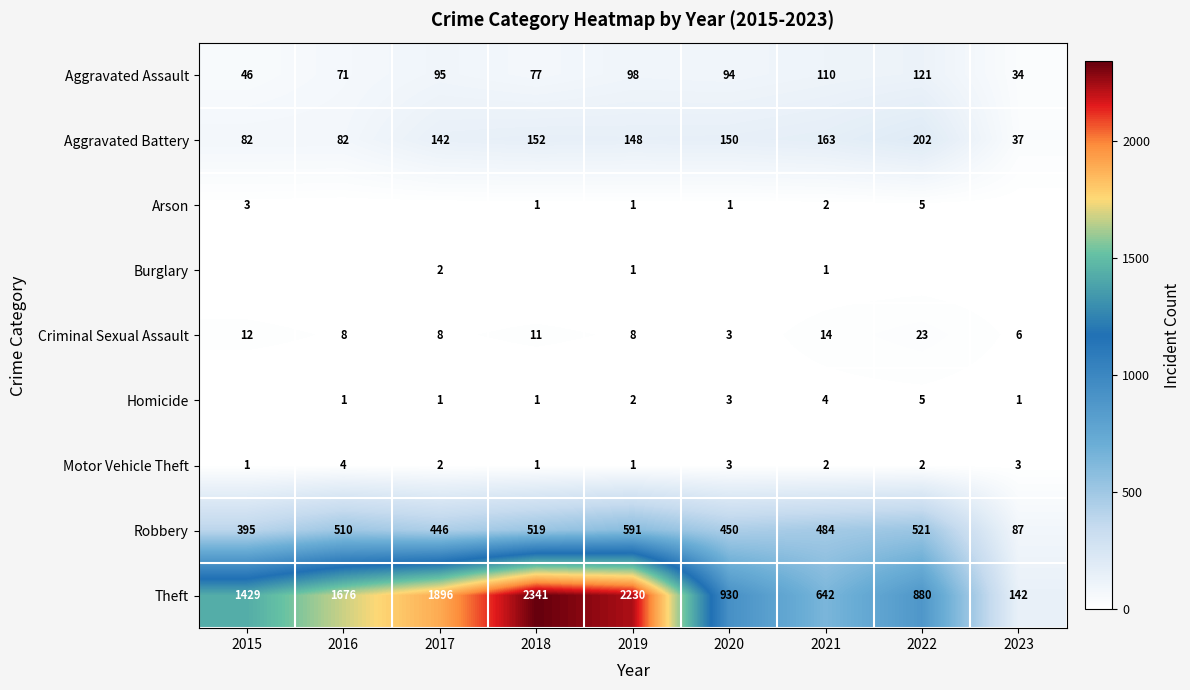

Is the value of Theft at 2018 greater than the value of Arson at 2015?

Yes